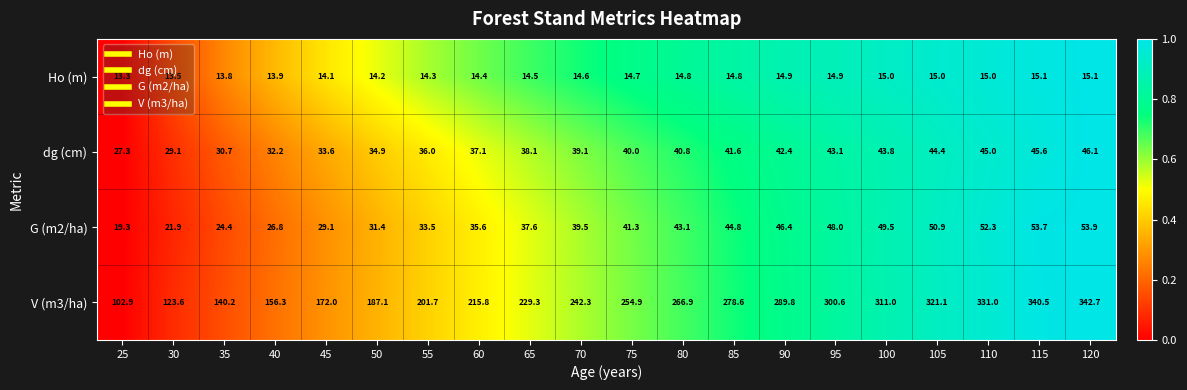

What is the sum of the V (m3/ha) values at 100 and 90?

600.8